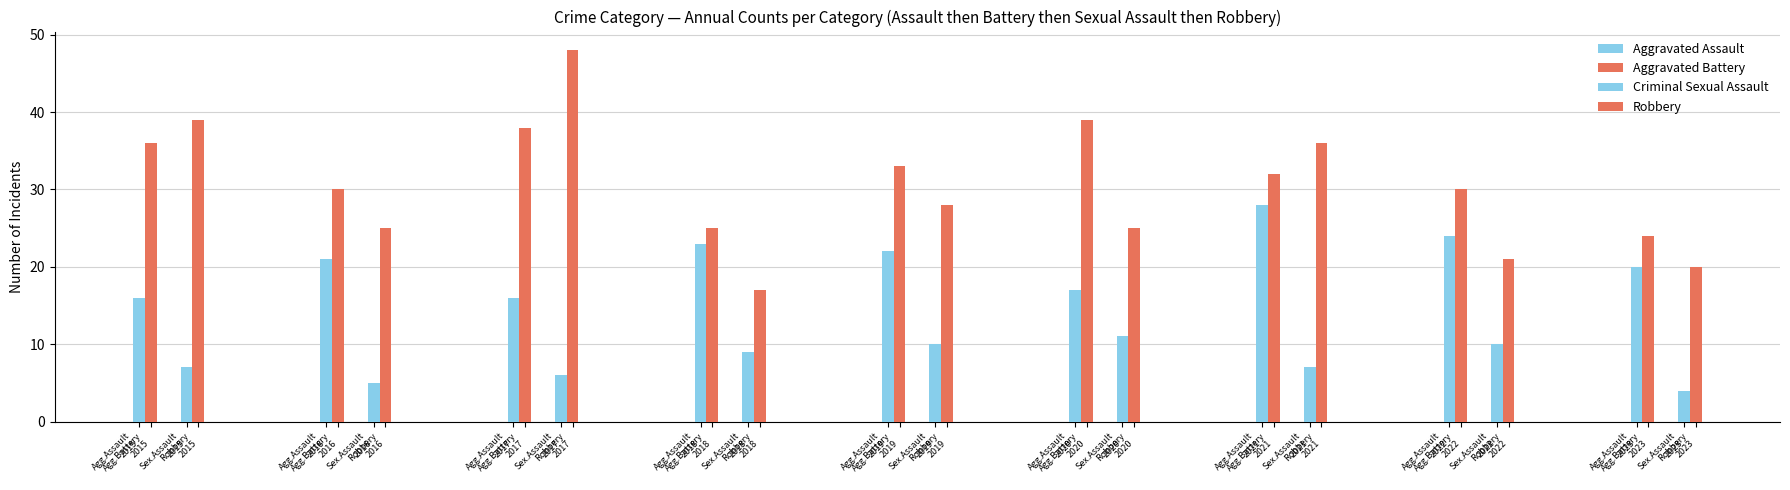

The value of Robbery at Robbery
2015 is 11. True or false?

False